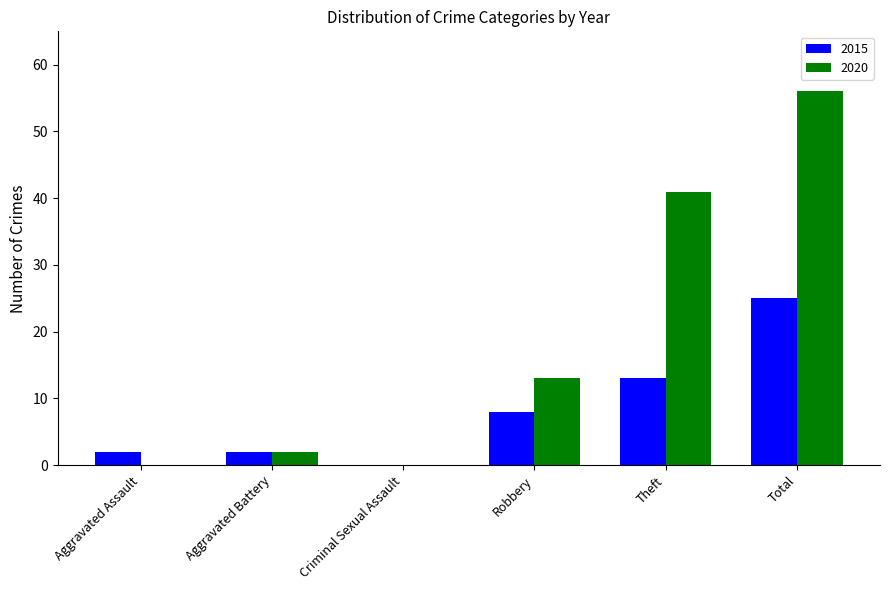

What is the sum of all 2020 values?

112